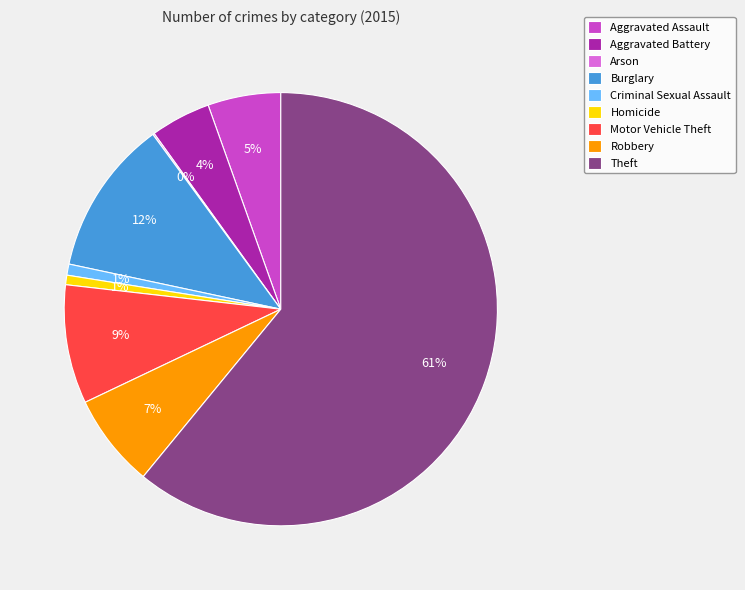

To the nearest percent, what is the average slice percentage?

11%